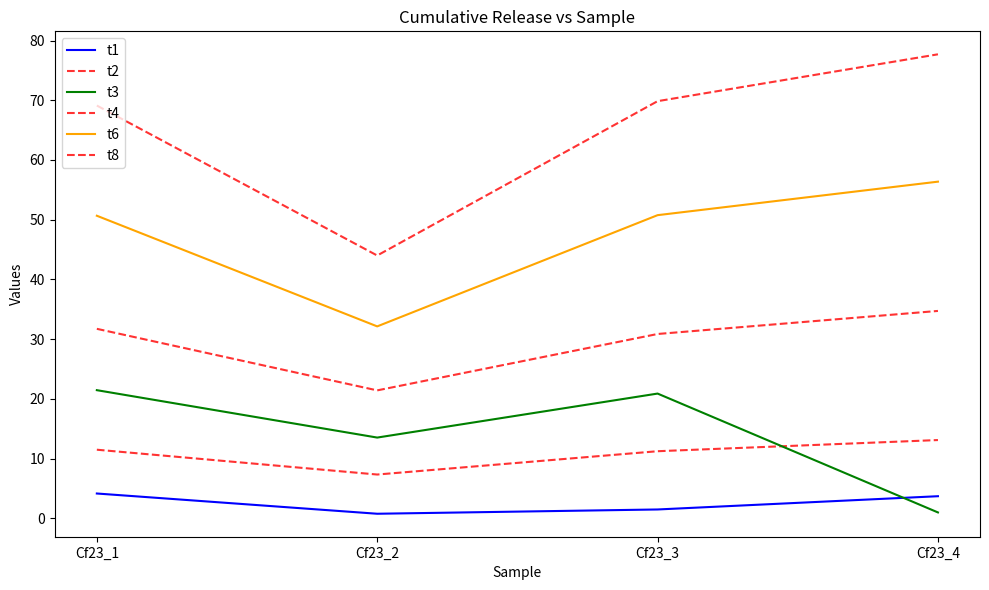

List the series in order of their peak value, highest first.

t8, t6, t4, t3, t2, t1